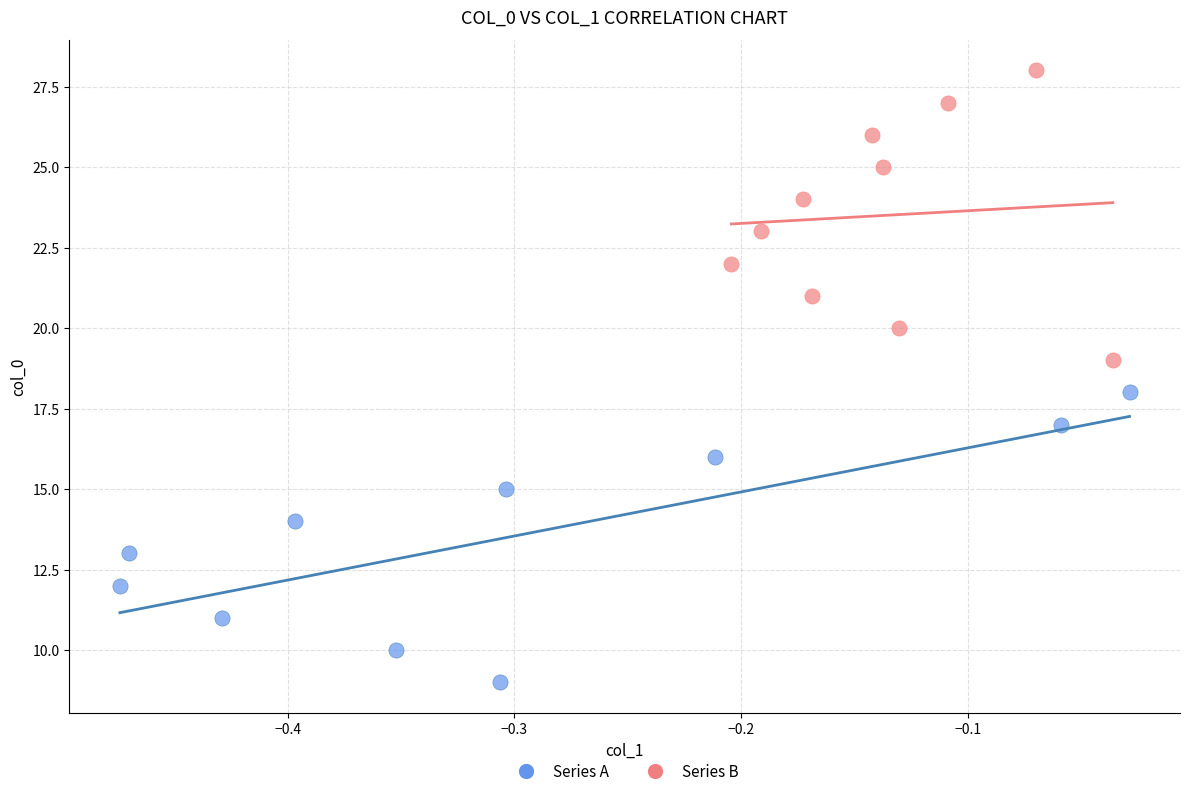

Which series contains the highest Y value?

Series B